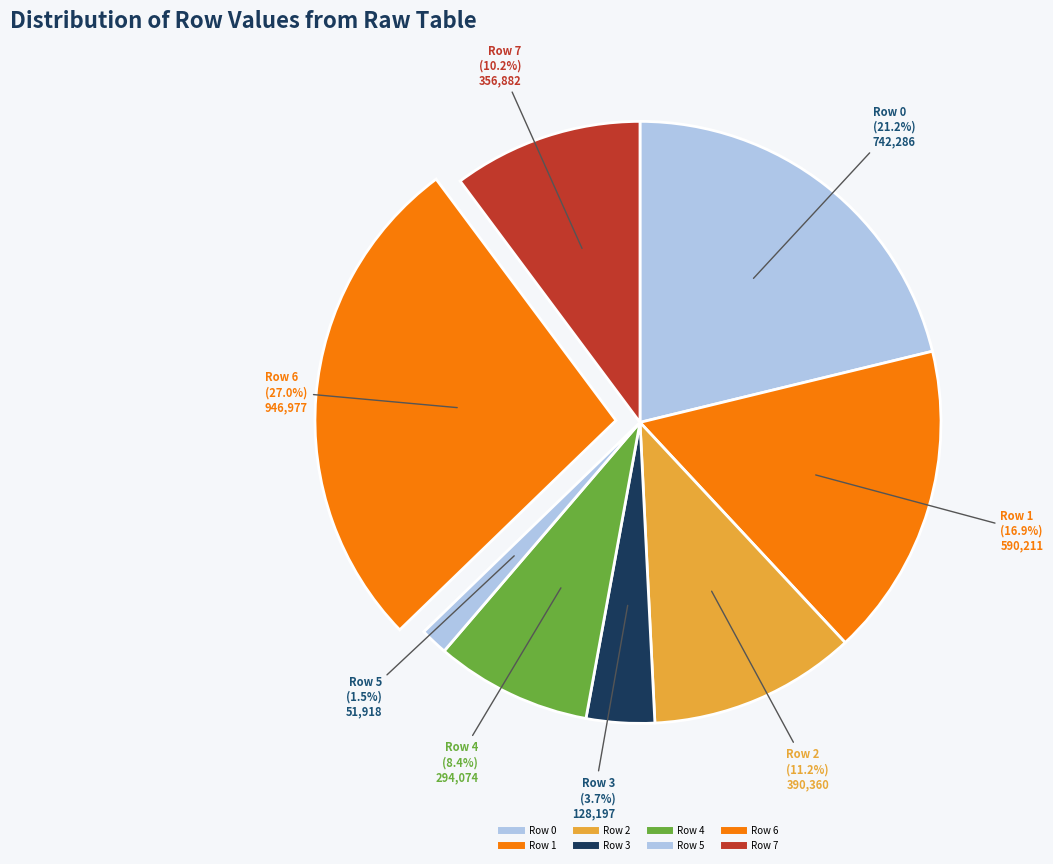

How many slices are in this pie chart?

8